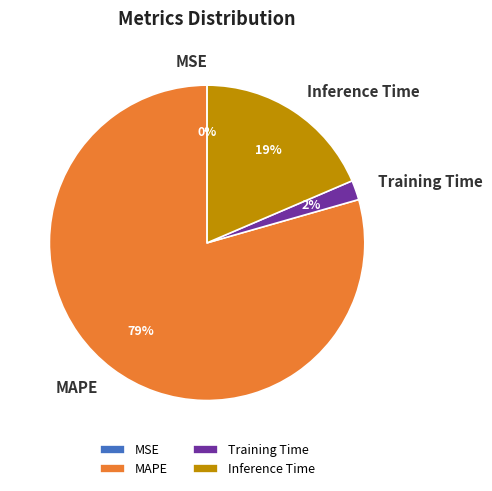

Does any single category account for the majority?

Yes